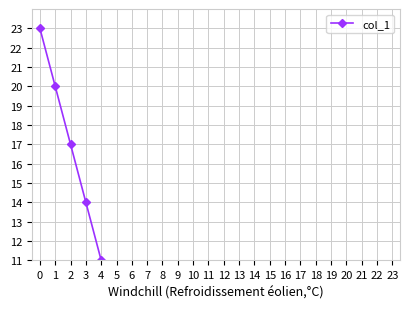

Between 17 and 10, which is larger?

10